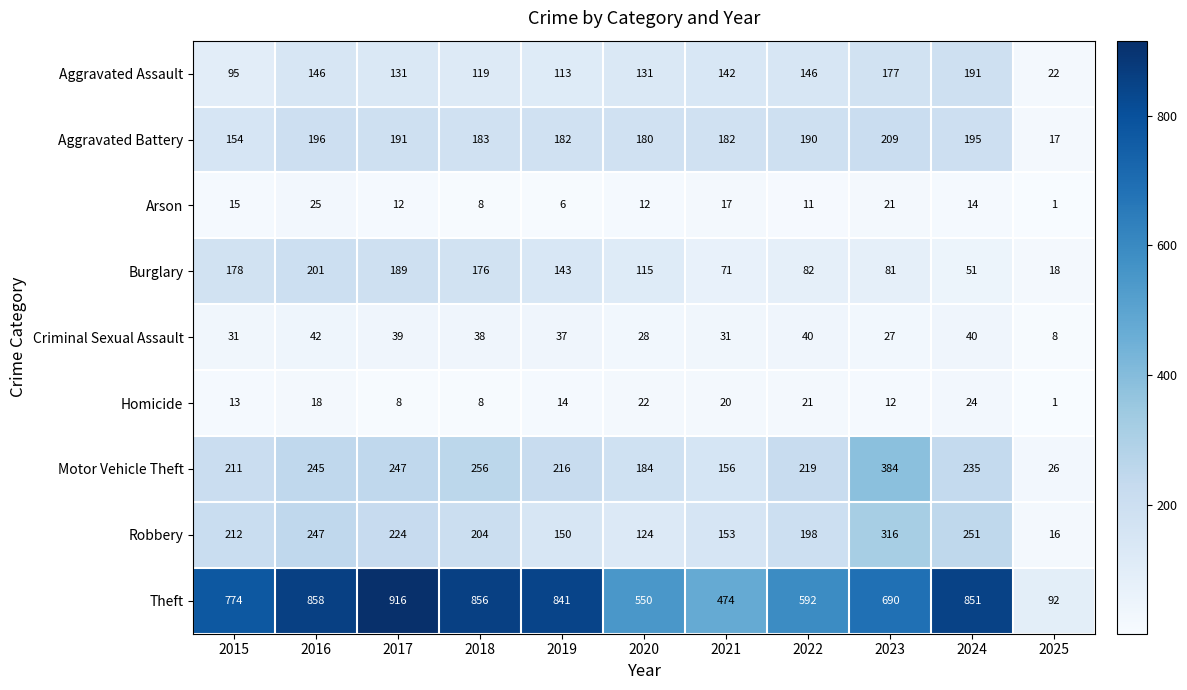

Rank the series at 2020 from lowest to highest value.

Arson, Homicide, Criminal Sexual Assault, Burglary, Robbery, Aggravated Assault, Aggravated Battery, Motor Vehicle Theft, Theft